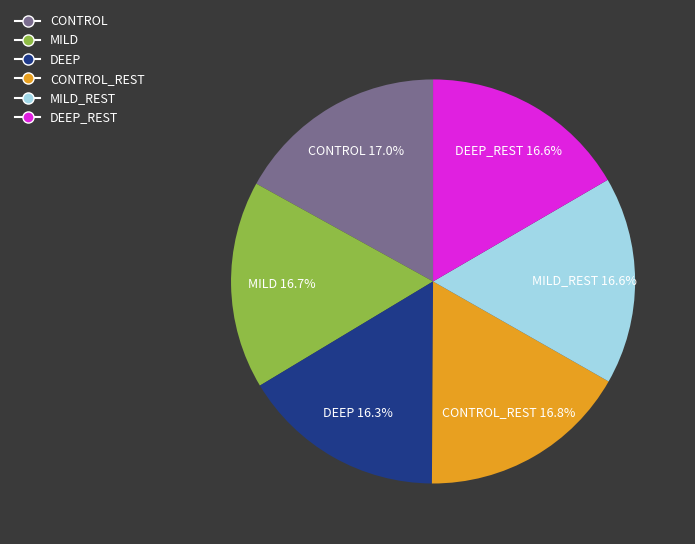

How many segments does this pie chart have?

6